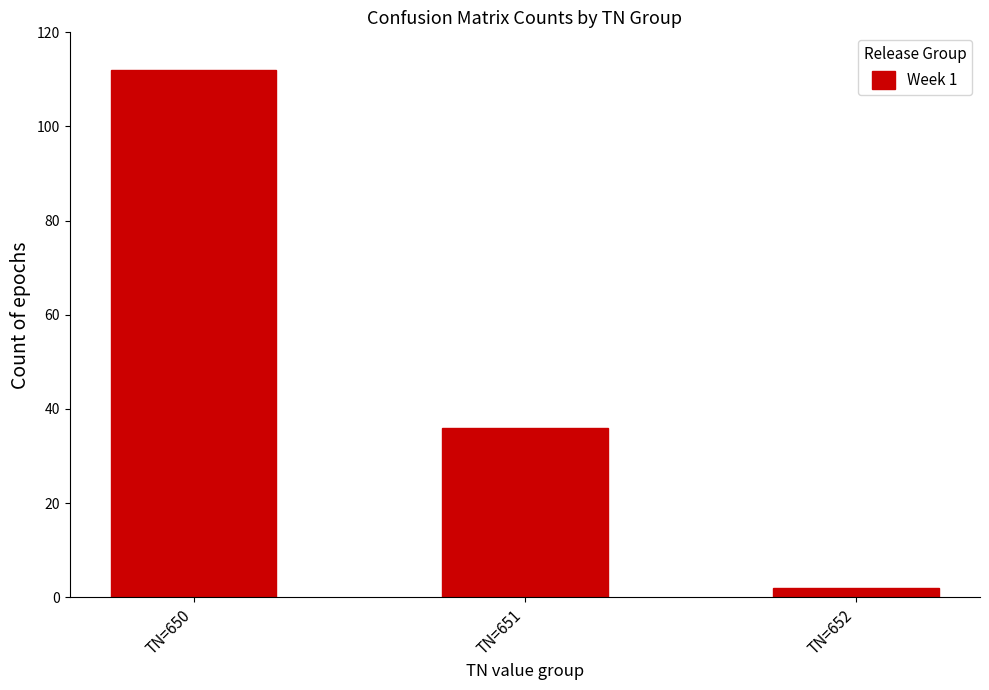

How many data points does each series have?

3